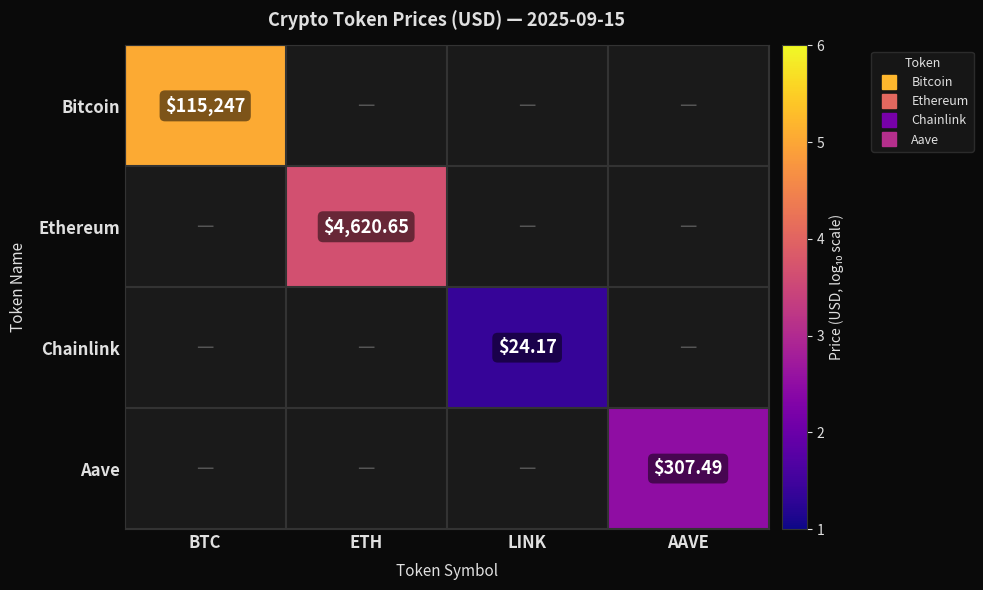

What is the smallest value displayed?

1.4